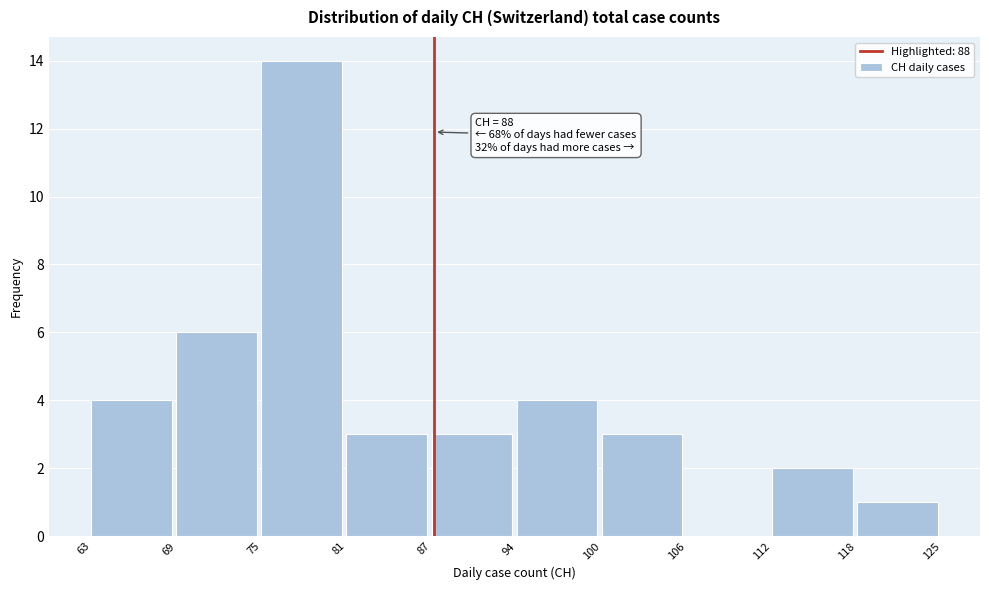

Reading left to right, extract all data points from this chart.

63=4	69=6	75=14	81=3	87=3	94=4	100=3	106=0	112=2	118=1